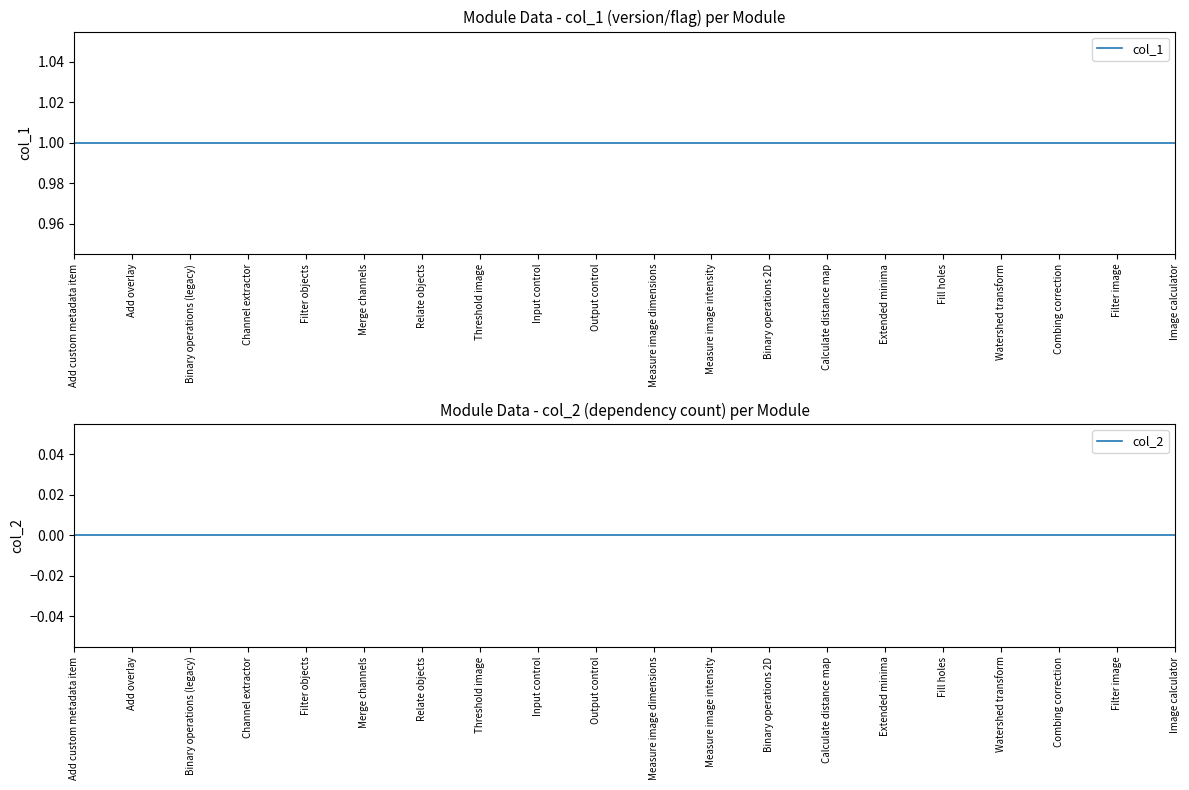

What is the maximum value for col_1?

1